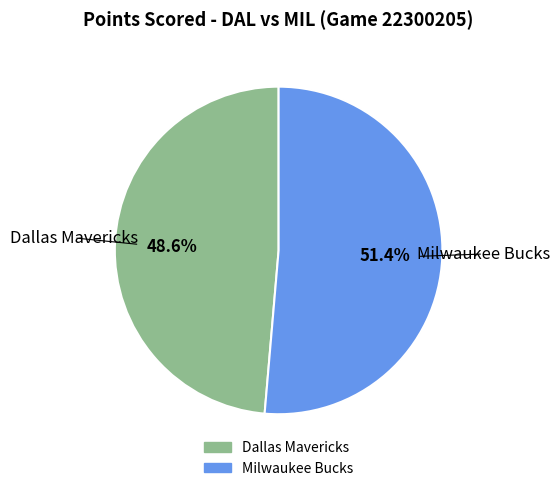

Is Milwaukee Bucks the majority of the pie?

Yes